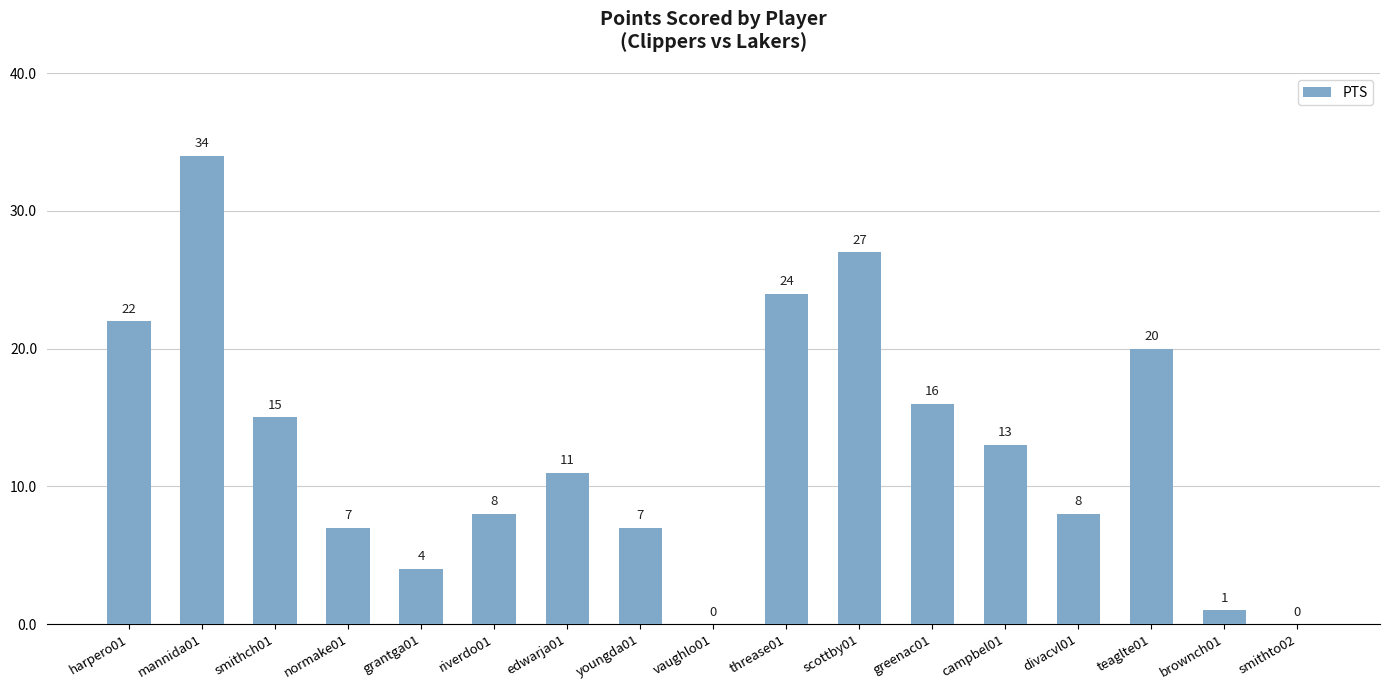

What is the greatest value displayed?

34